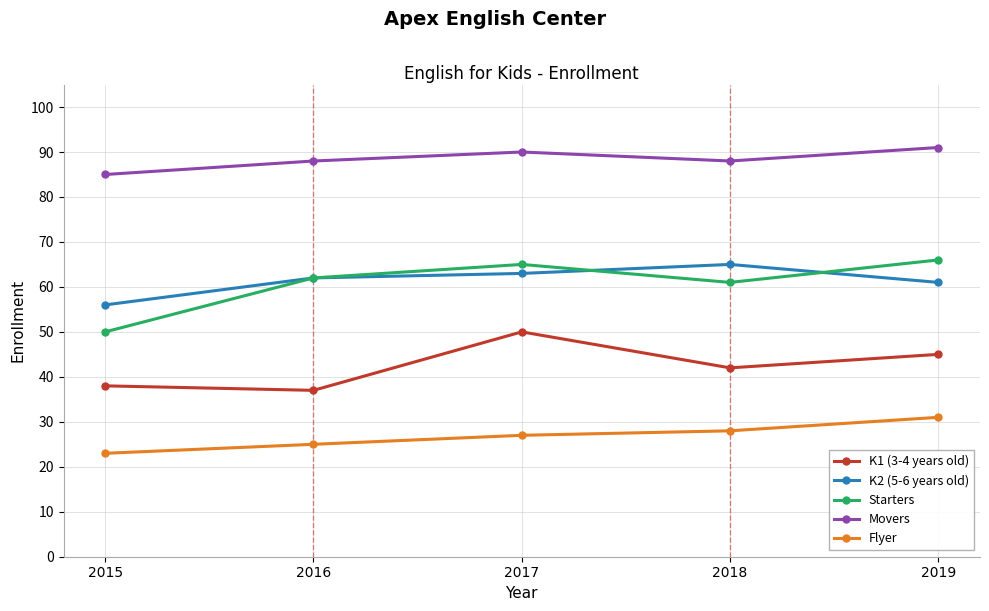

What is the sum of all K1 (3-4 years old) values?

212